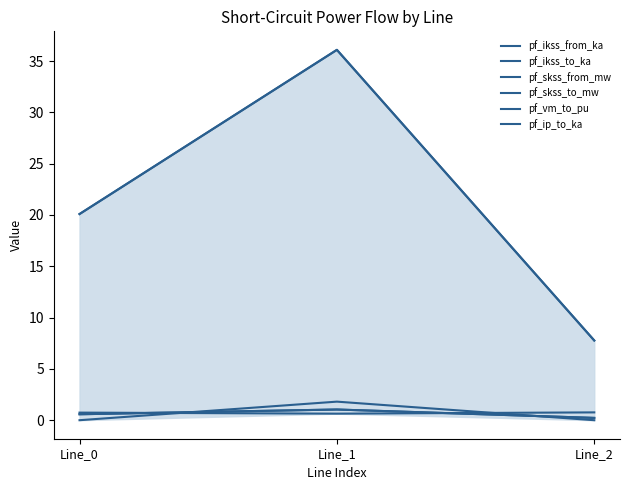

What is the difference between the maximum and minimum values in the pf_skss_from_mw series?

28.3